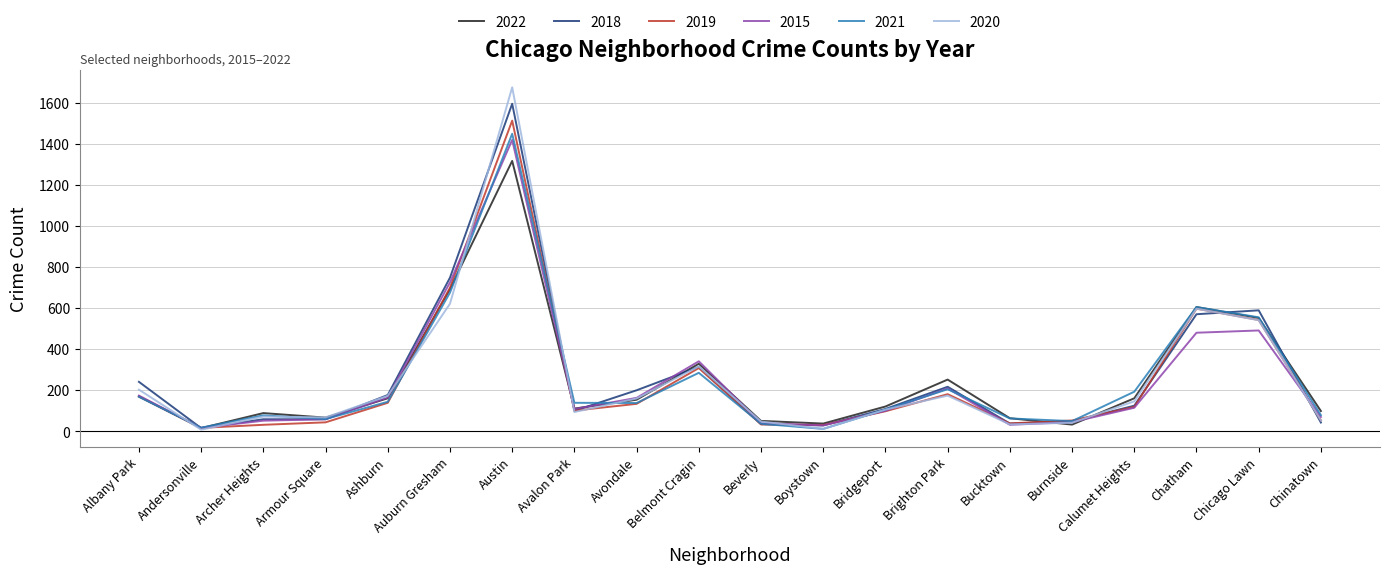

At which category is the sum across all series the highest?

Austin